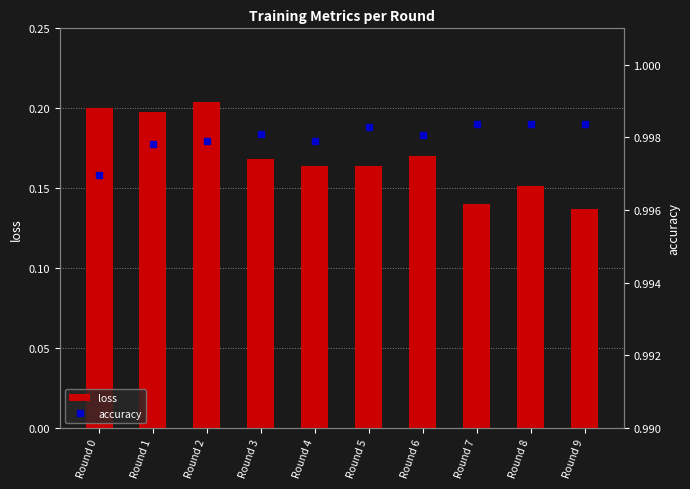

The value of loss at Round 0 is 0.1. True or false?

False